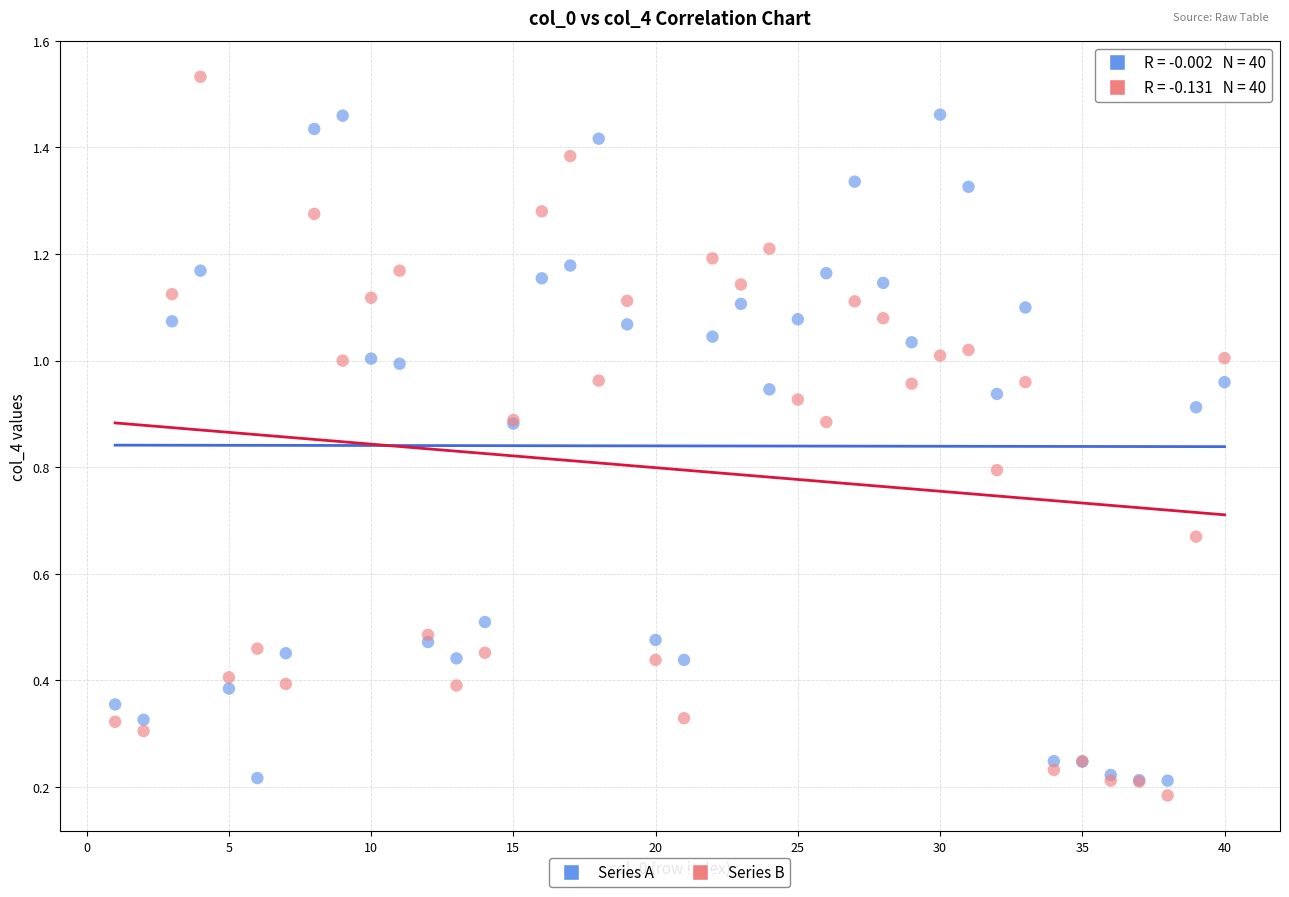

Which series contains the highest Y value?

Series B